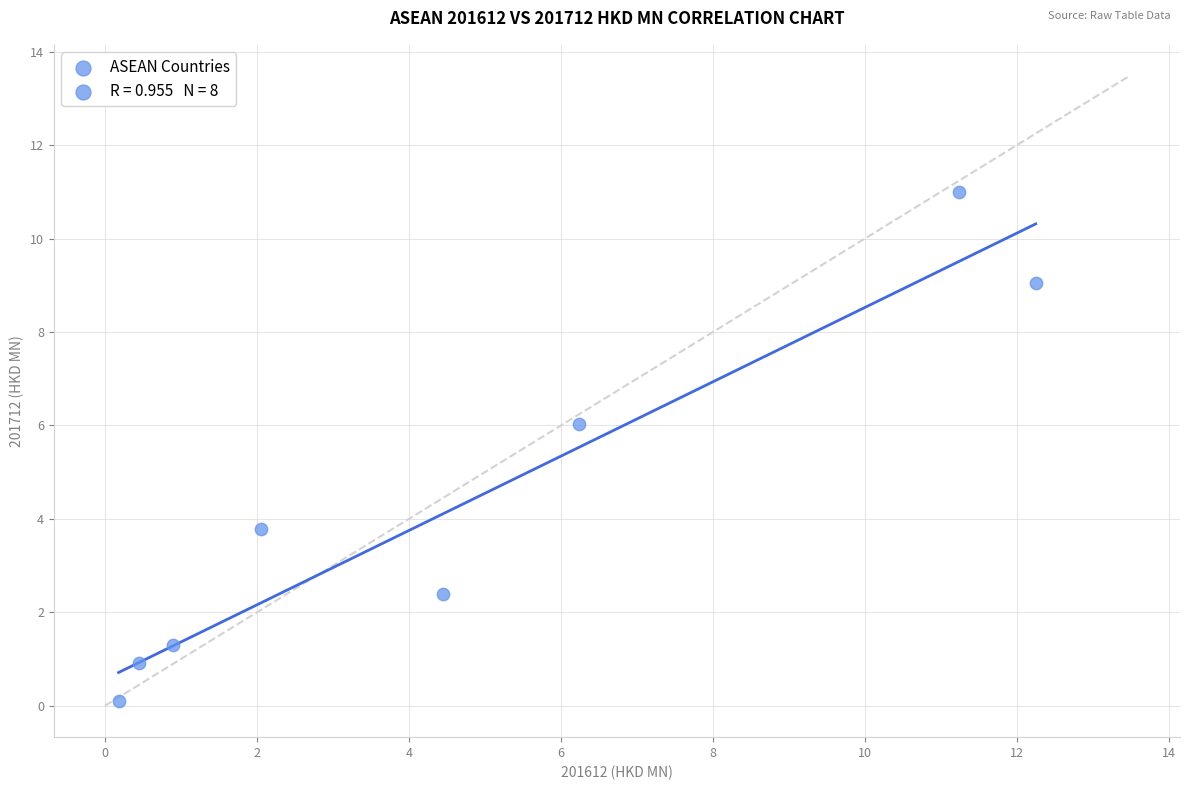

What is the average Y value?

4.3